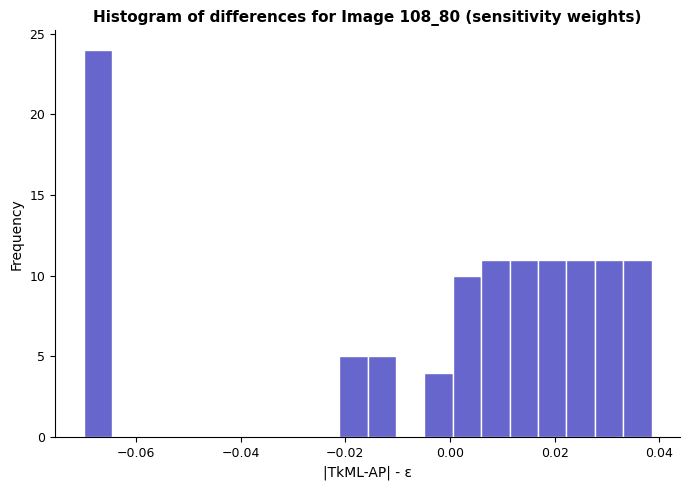

Read against the x-axis, roughly where is the centre of the tallest bar?

-0.068